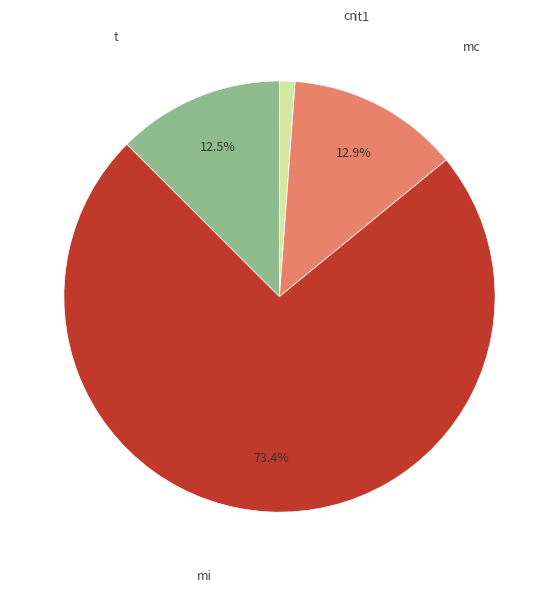

Does any single category account for the majority?

Yes